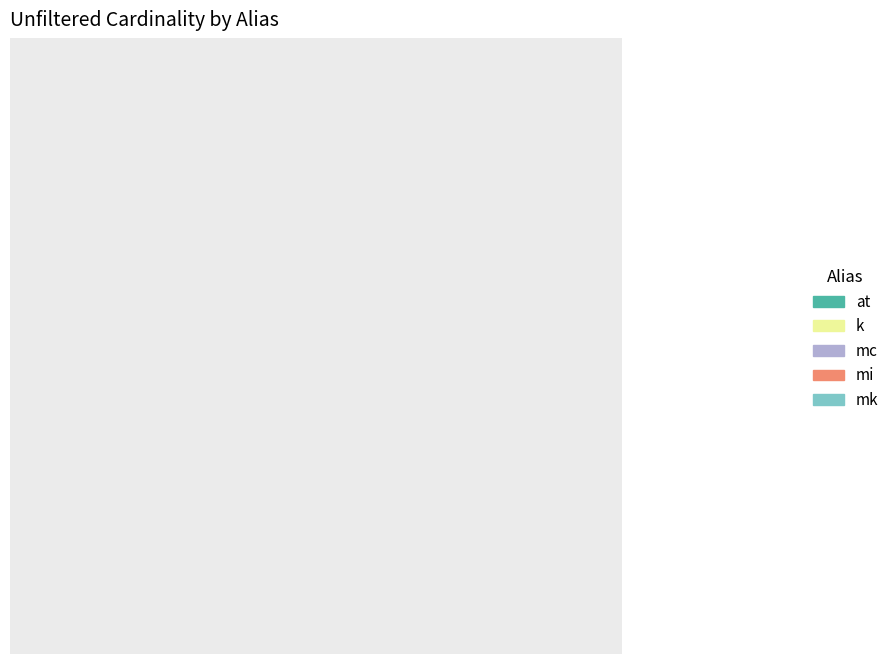

How many segments does this pie chart have?

5